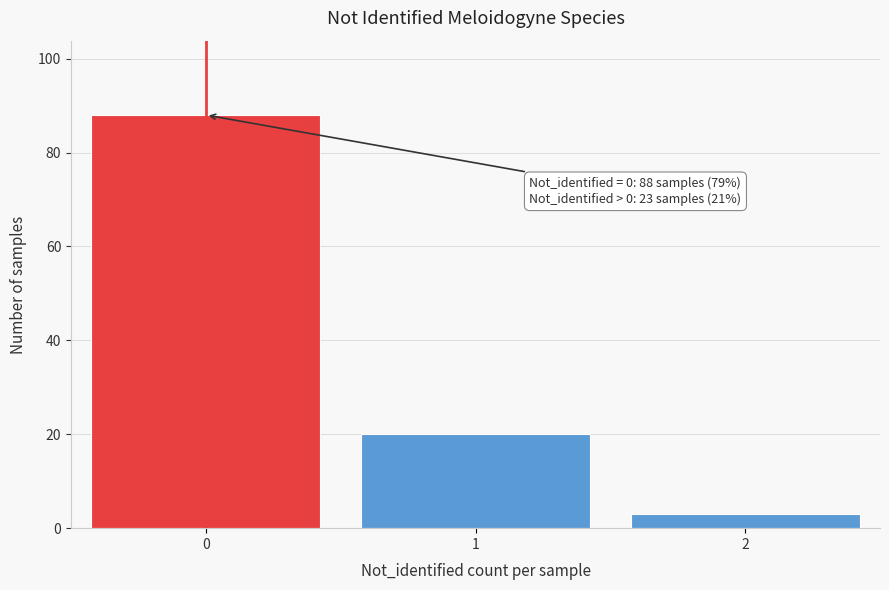

Which range on the x-axis has the tallest bar?

-0.5 to 0.5